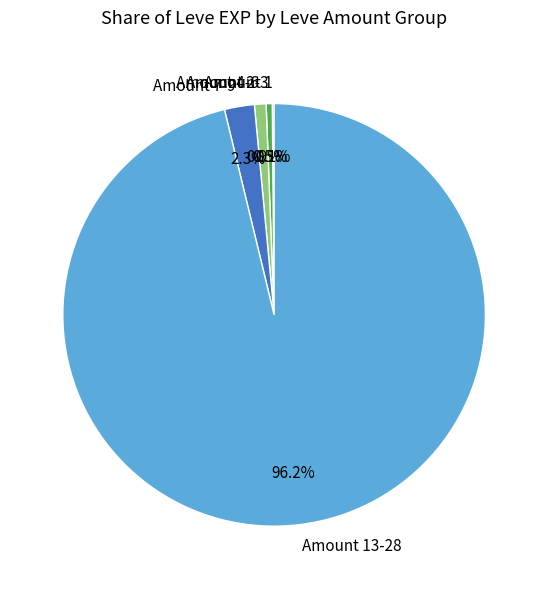

What percentage is NOT represented by Amount 2-3?

99.5%